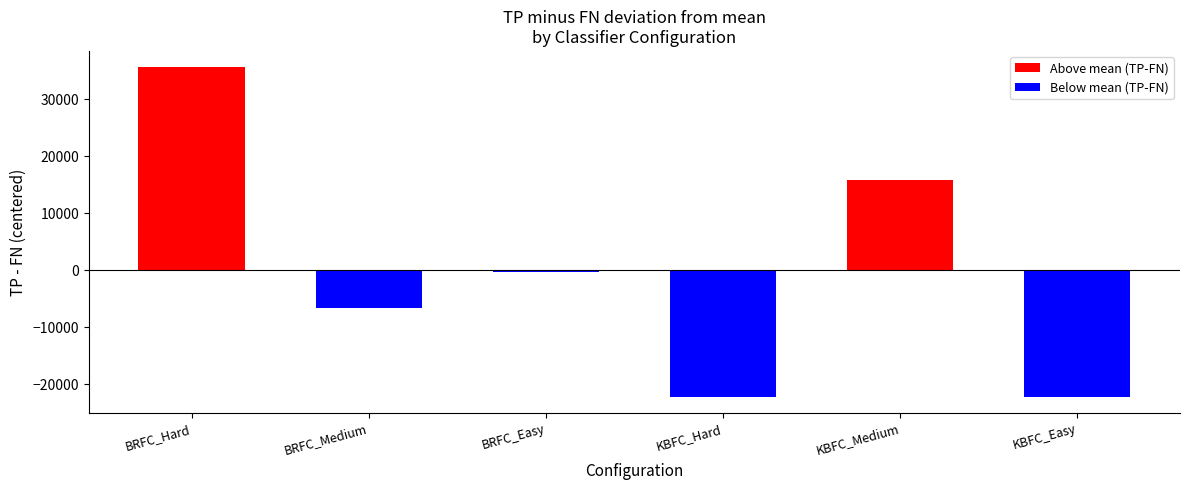

How many values in Below mean (TP-FN) are below zero?

4